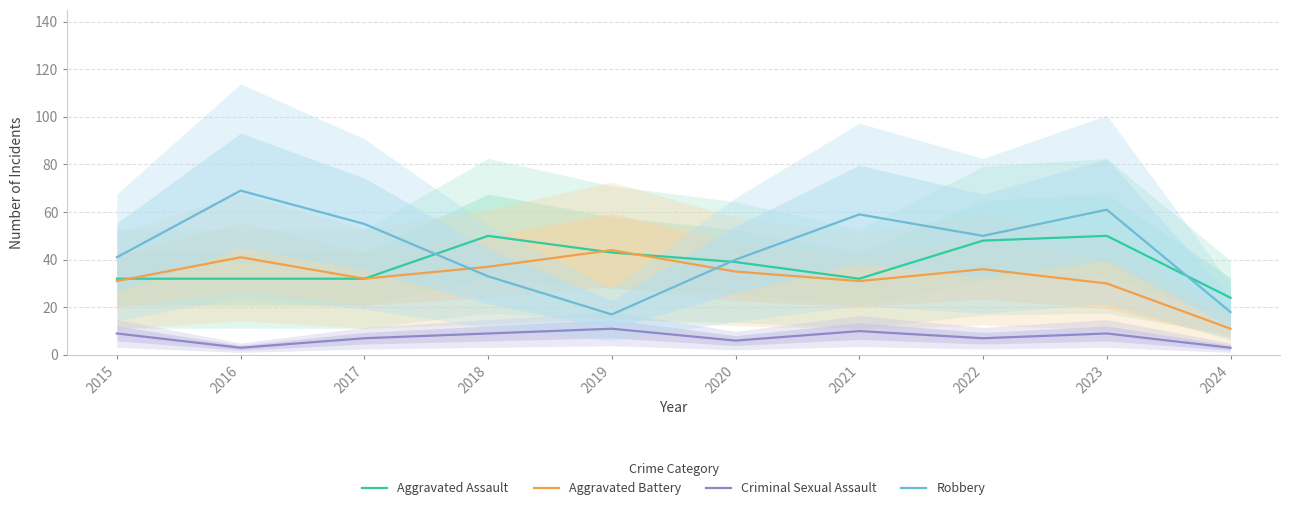

Rank the categories by Aggravated Assault value from highest to lowest.

2018, 2023, 2022, 2019, 2020, 2015, 2016, 2017, 2021, 2024